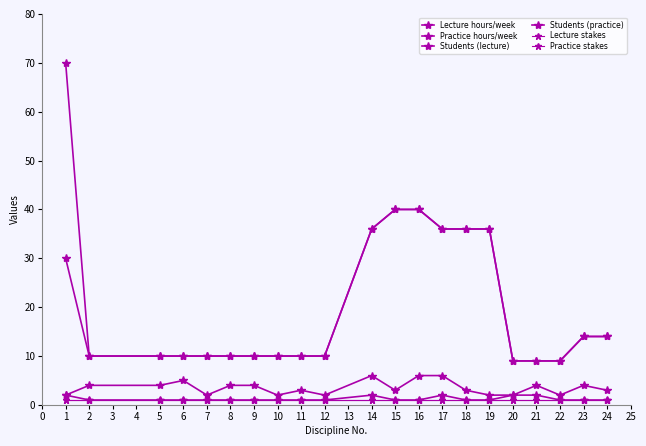

Is this an area chart (filled region under the line)?

No